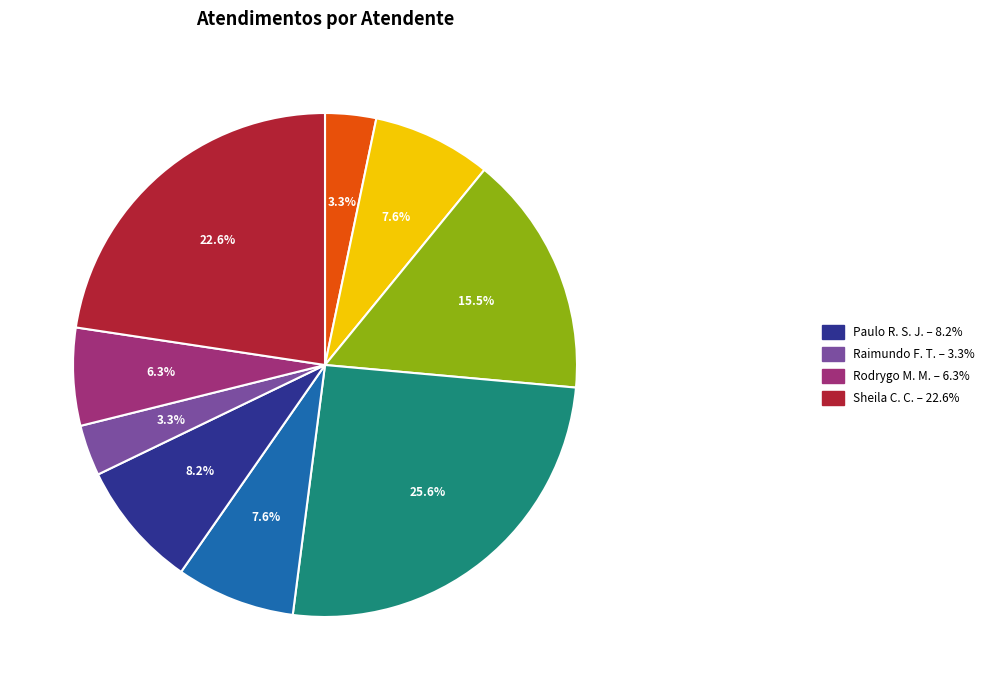

Is there a majority slice in this chart?

No